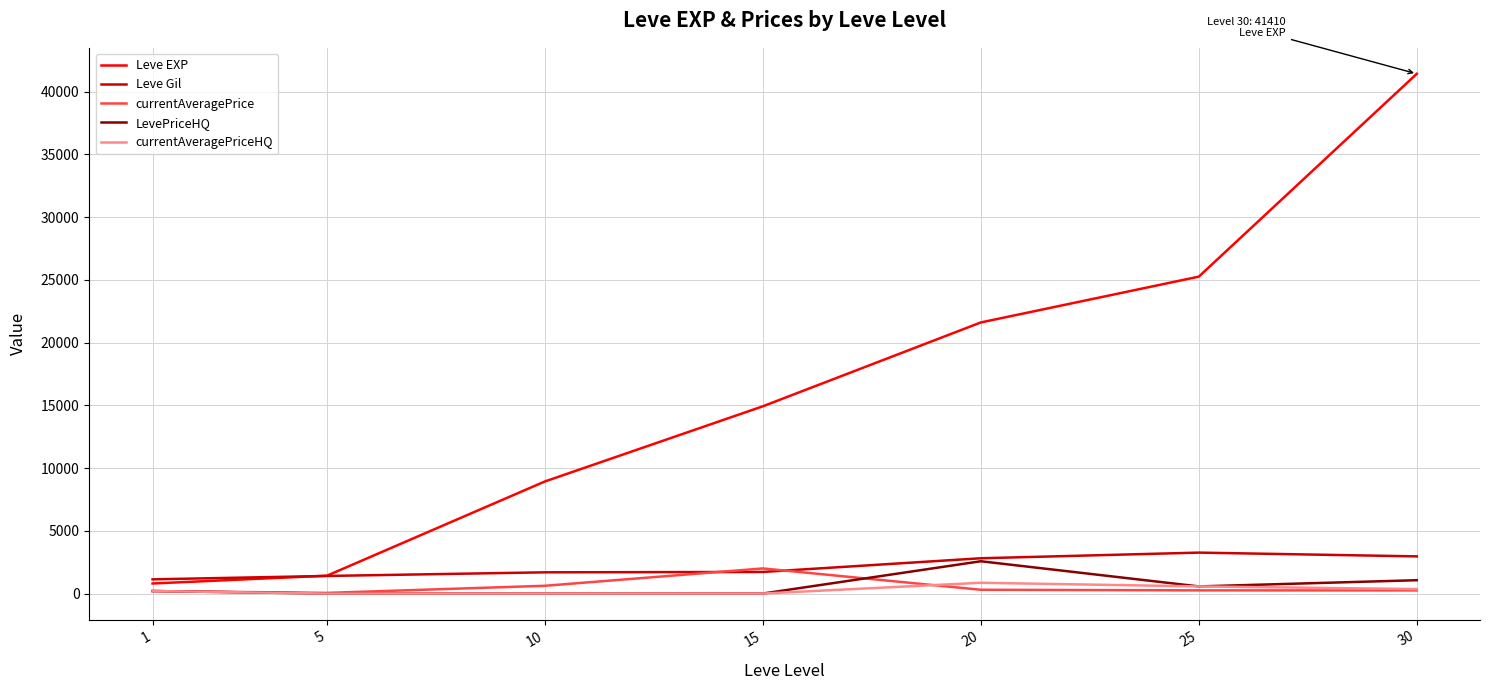

Is this an area chart (filled region under the line)?

No